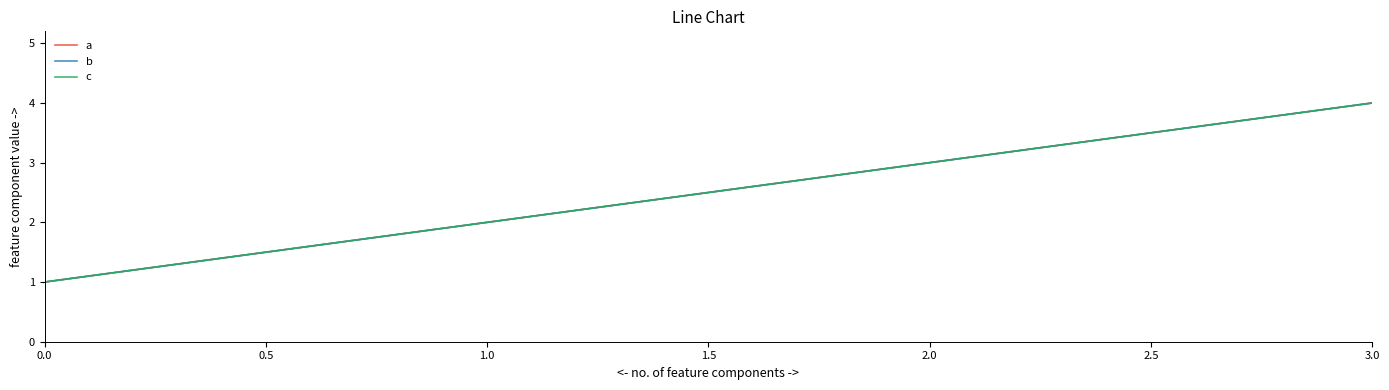

Is this an area chart (filled region under the line)?

No